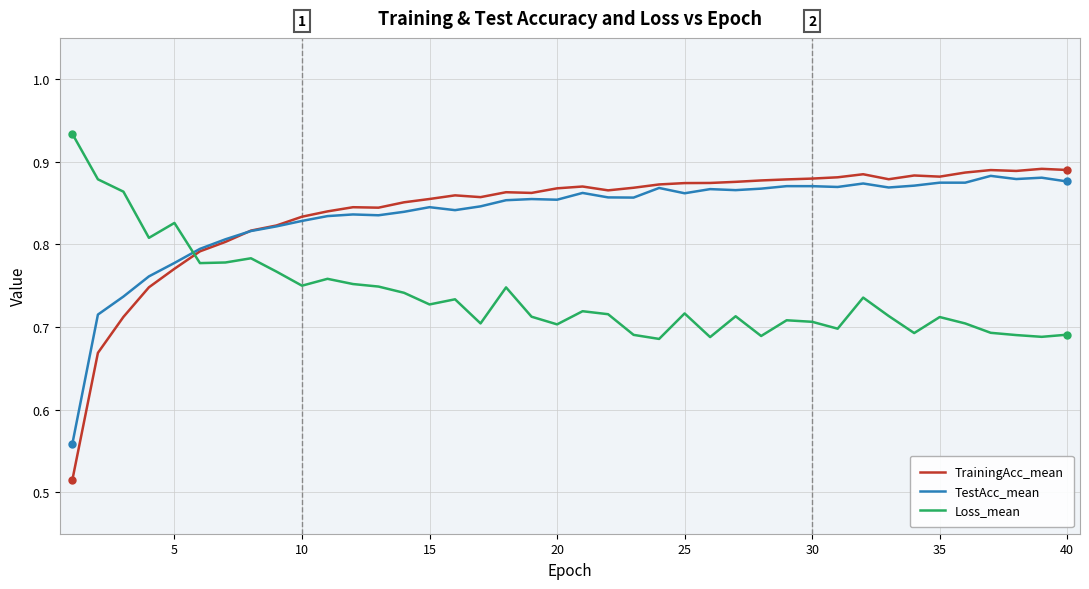

Which series ends up on top after the final intersection of TestAcc_mean and Loss_mean?

TestAcc_mean